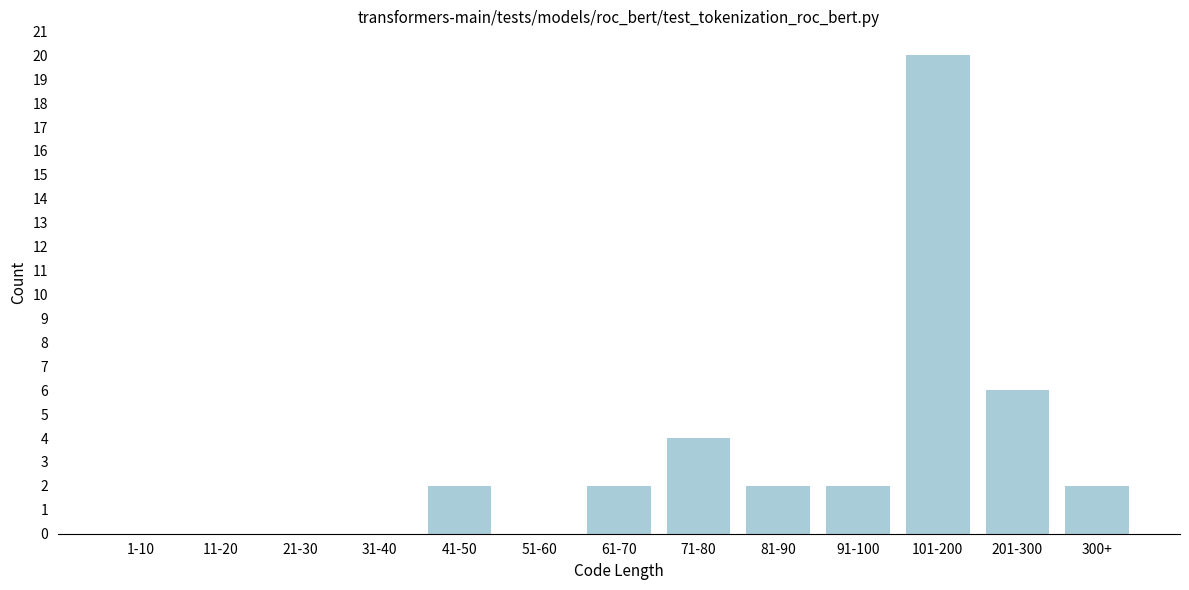

Reading right to left, extract all data points from this chart.

300+=2	201-300=6	101-200=20	91-100=2	81-90=2	71-80=4	61-70=2	51-60=0	41-50=2	31-40=0	21-30=0	11-20=0	1-10=0